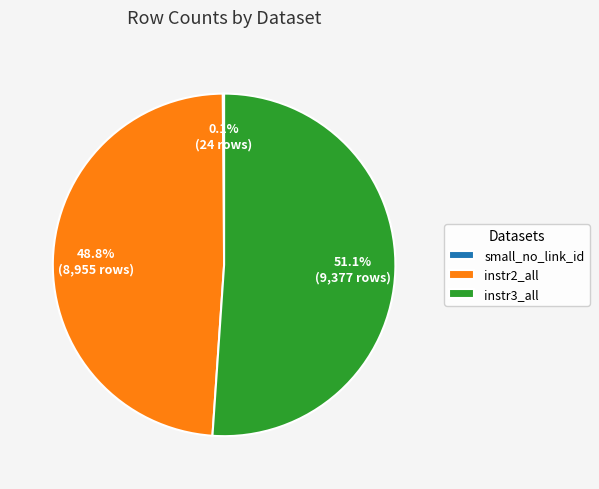

Which category accounts for the majority?

instr3_all